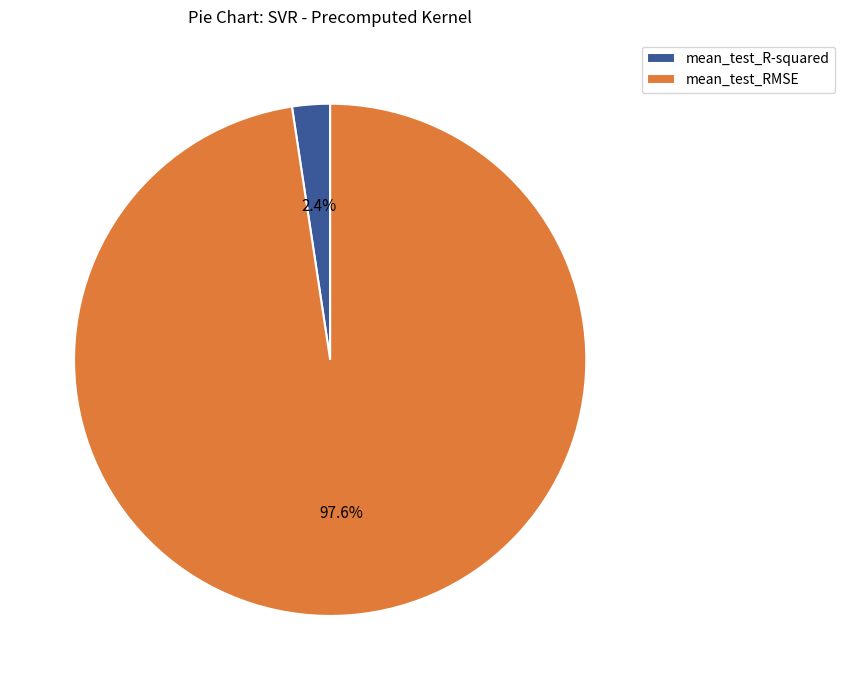

To the nearest percent, what is the difference between the mean_test_RMSE and mean_test_R-squared slice percentages?

95%